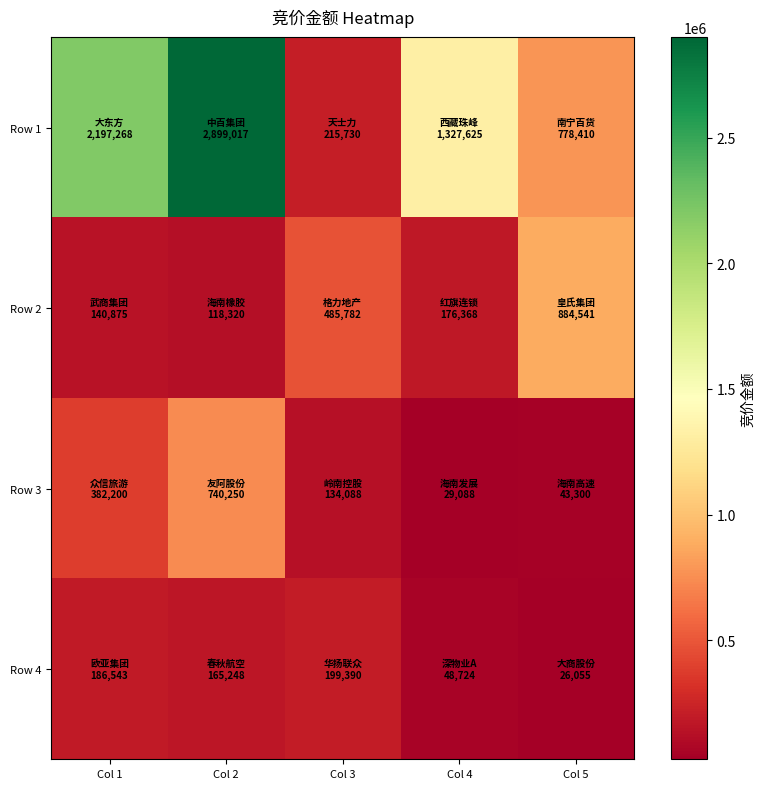

How many series are shown in this chart?

4